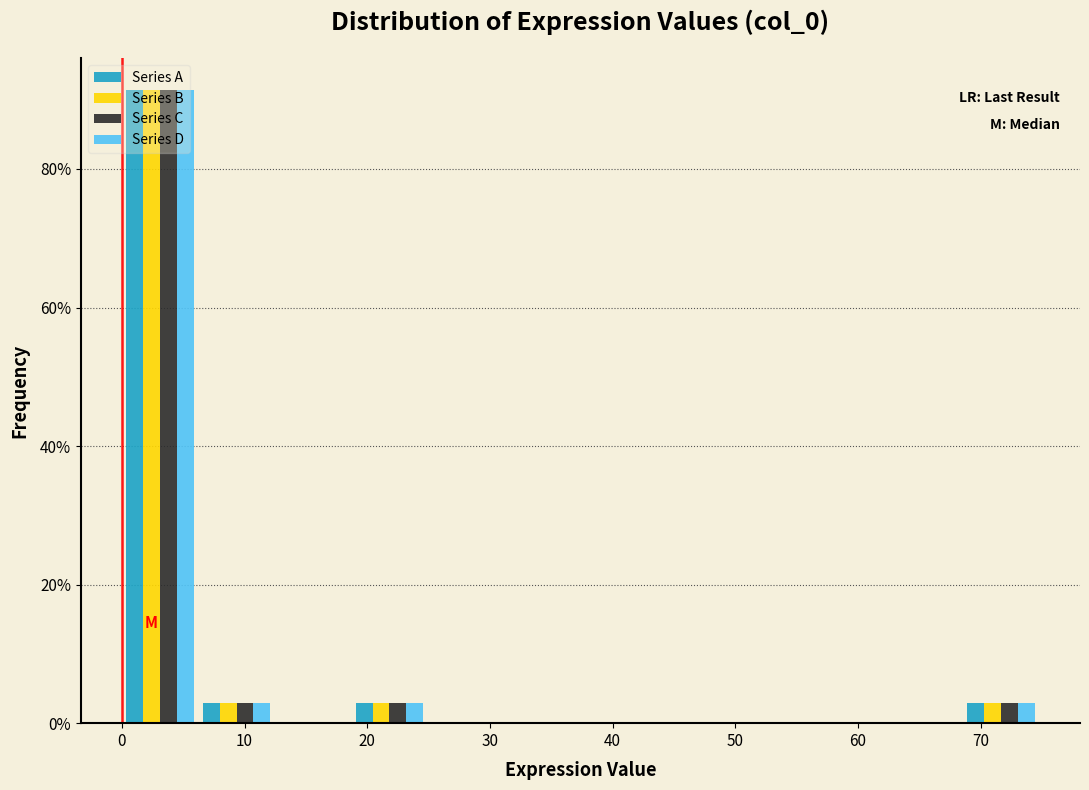

Reading left to right, list every range on the x-axis with the height of the bar of each series over it. Neither the bar edges nor the heights are printed on the chart, so give them approximately, as read against the axes.

0 to 6: Series A=92	Series B=92	Series C=92	Series D=92
6 to 12: Series A=2	Series B=2	Series C=2	Series D=2
12 to 19: Series A=0	Series B=0	Series C=0	Series D=0
19 to 25: Series A=2	Series B=2	Series C=2	Series D=2
25 to 31: Series A=0	Series B=0	Series C=0	Series D=0
31 to 37: Series A=0	Series B=0	Series C=0	Series D=0
37 to 44: Series A=0	Series B=0	Series C=0	Series D=0
44 to 50: Series A=0	Series B=0	Series C=0	Series D=0
50 to 56: Series A=0	Series B=0	Series C=0	Series D=0
56 to 62: Series A=0	Series B=0	Series C=0	Series D=0
62 to 69: Series A=0	Series B=0	Series C=0	Series D=0
69 to 75: Series A=2	Series B=2	Series C=2	Series D=2